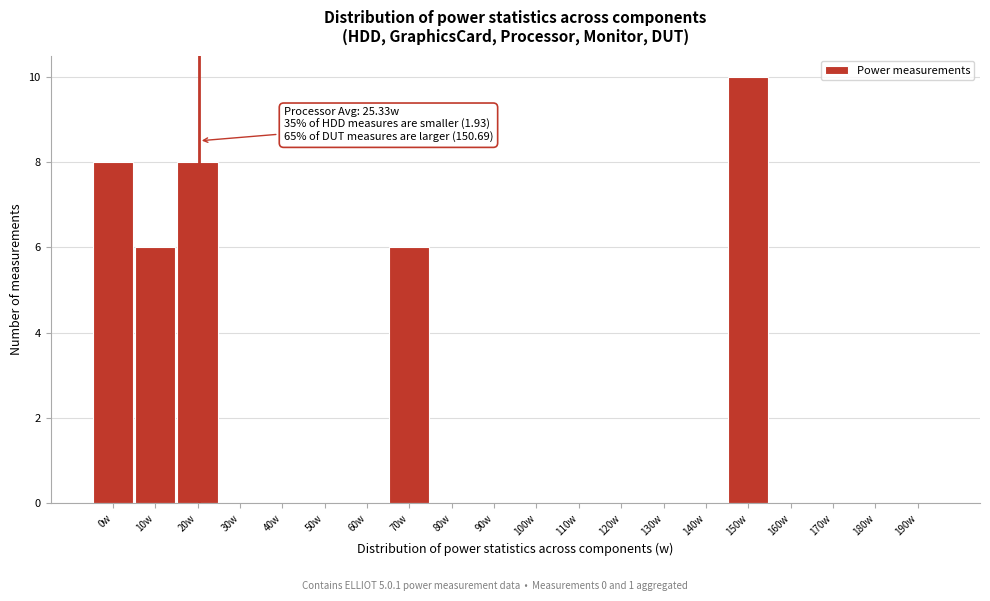

Reading right to left, extract all data points from this chart.

190w=0	180w=0	170w=0	160w=0	150w=10	140w=0	130w=0	120w=0	110w=0	100w=0	90w=0	80w=0	70w=6	60w=0	50w=0	40w=0	30w=0	20w=8	10w=6	0w=8